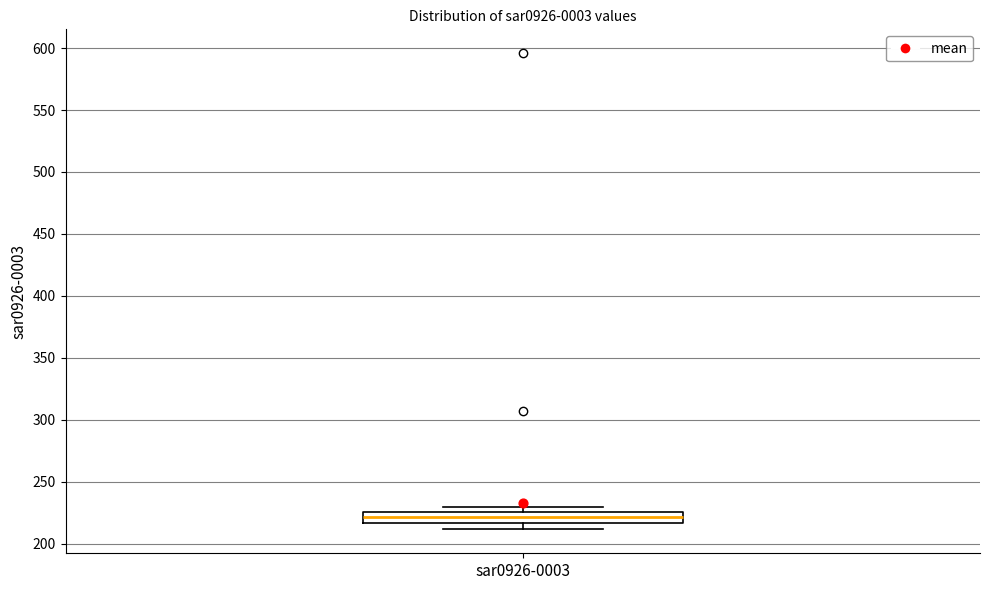

Read this box plot against the y-axis: the position of the median line, the range covered by the box, and the ends of both whiskers. The values are not printed on the chart, so give them approximately, as read against the axis.

median 220, box 215 to 225, whiskers 210 to 230